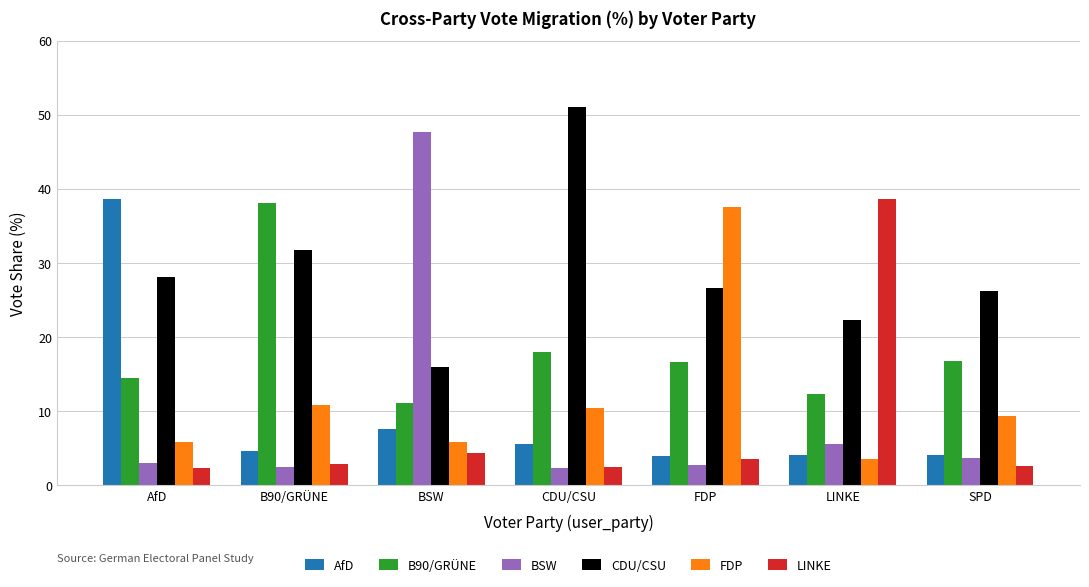

How many distinct data groups are displayed?

6